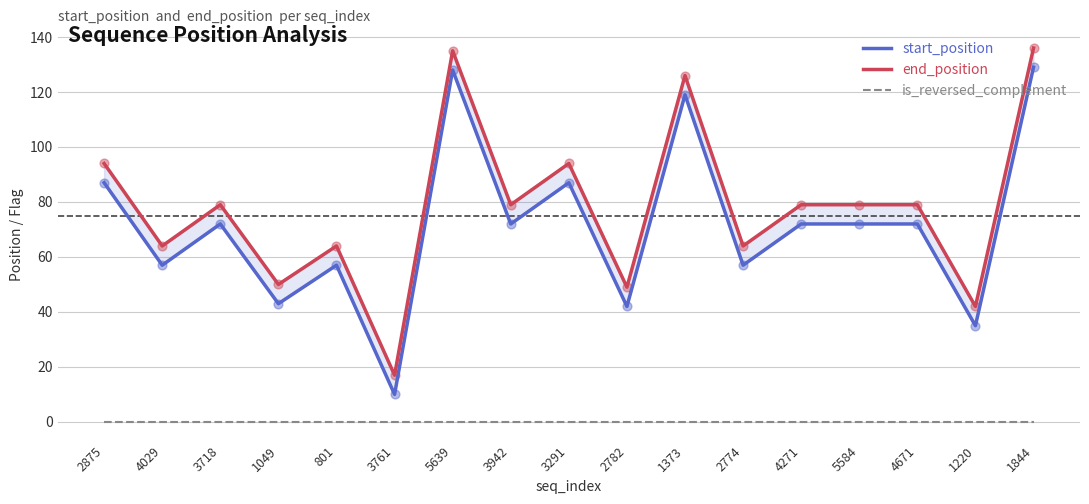

Is the value of start_position at 3761 greater than the value of end_position at 1373?

No